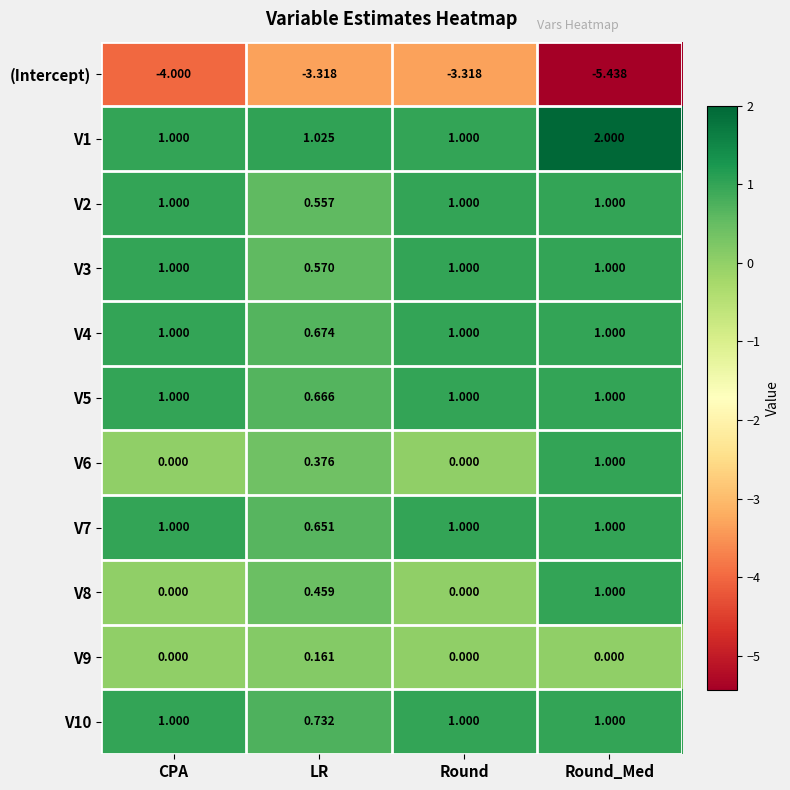

At which category does the chart reach its peak across all series?

Round_Med